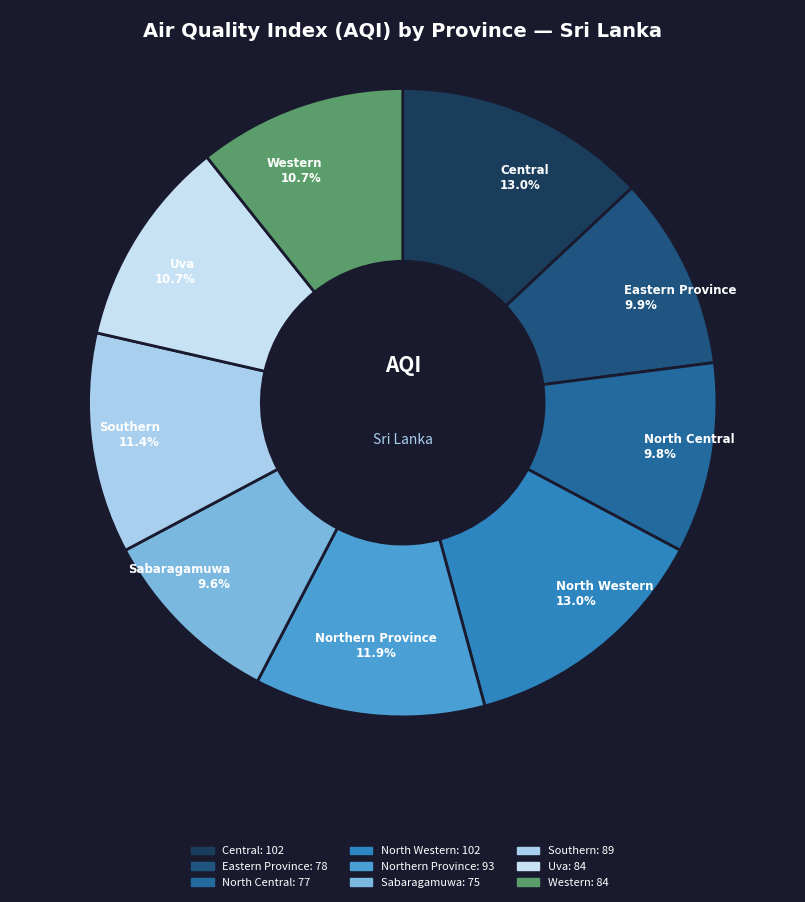

True or false: Eastern Province accounts for 10% of the total.

True